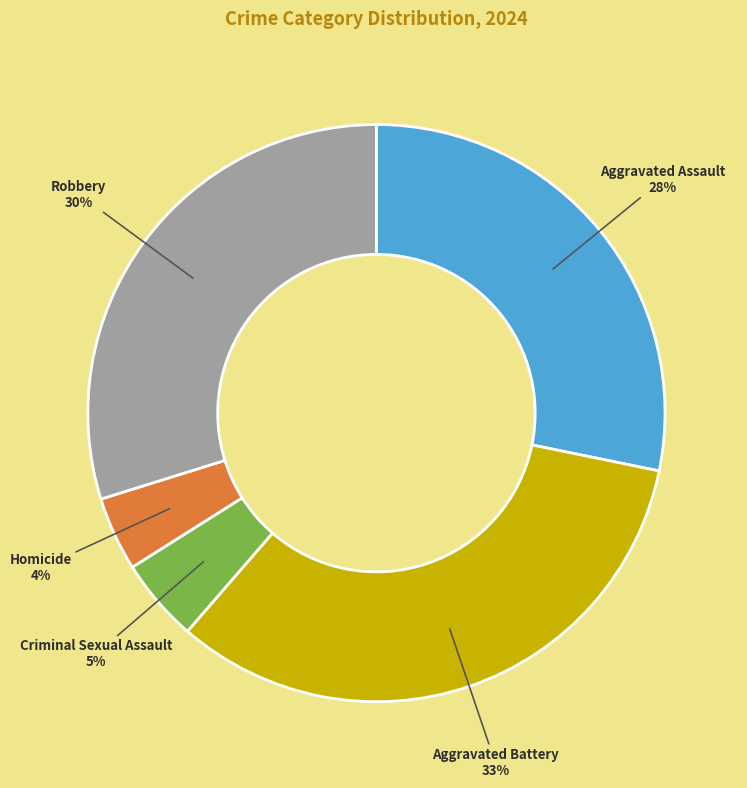

Which slice is the largest?

Aggravated Battery